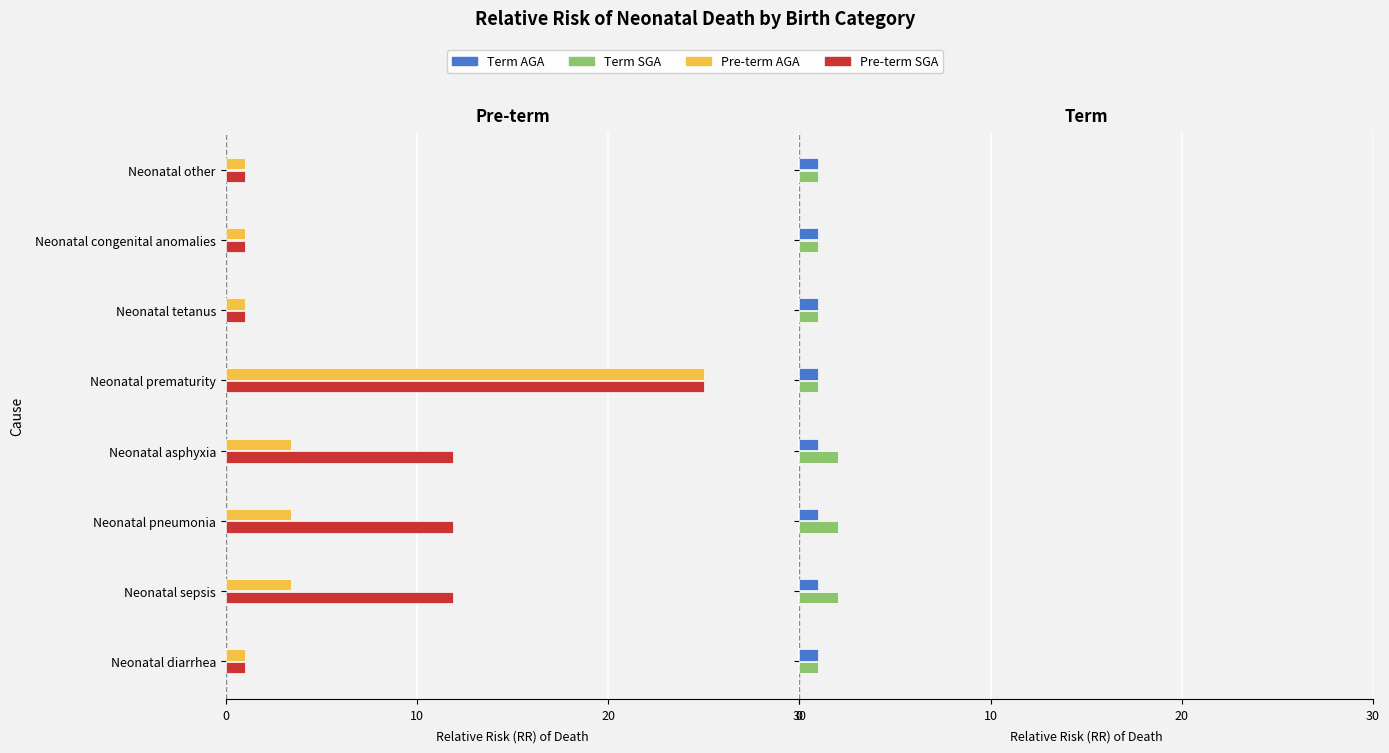

How many bars are there in each group?

4